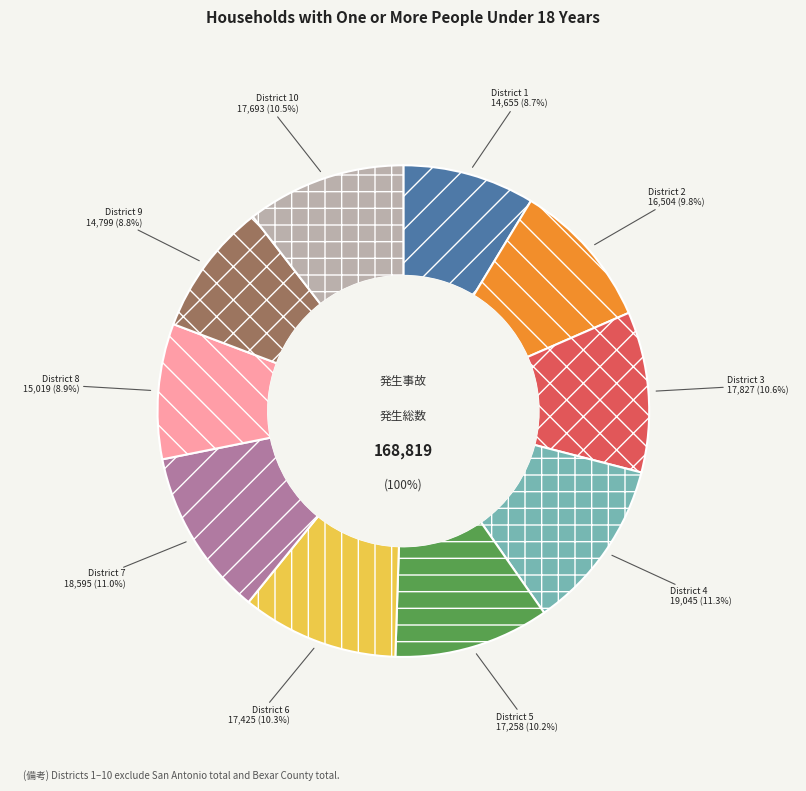

What percentage do District 4 and District 8 together represent?

20.2%